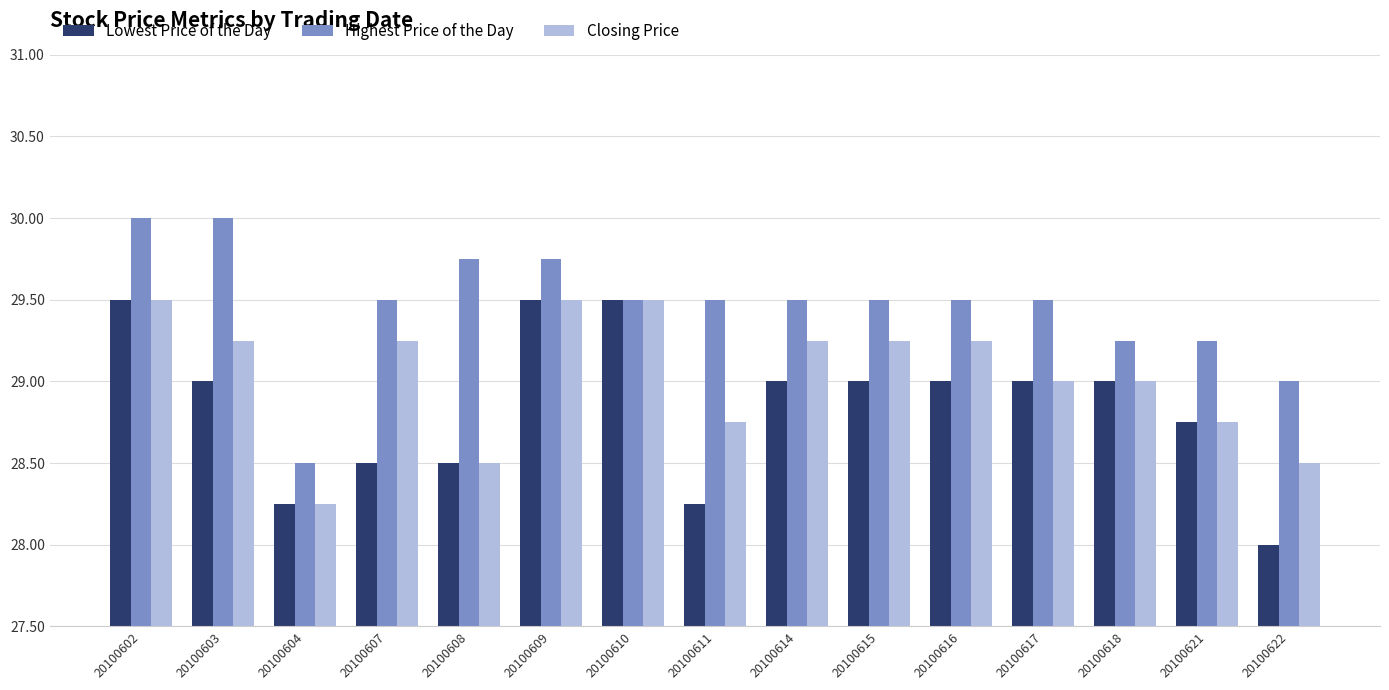

How many groups of bars are there?

15